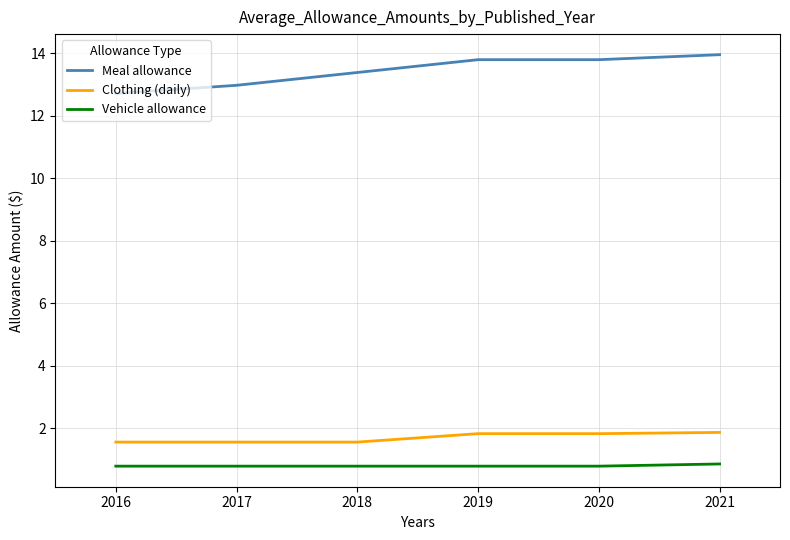

List the series in order of their peak value, highest first.

Meal allowance, Clothing (daily), Vehicle allowance